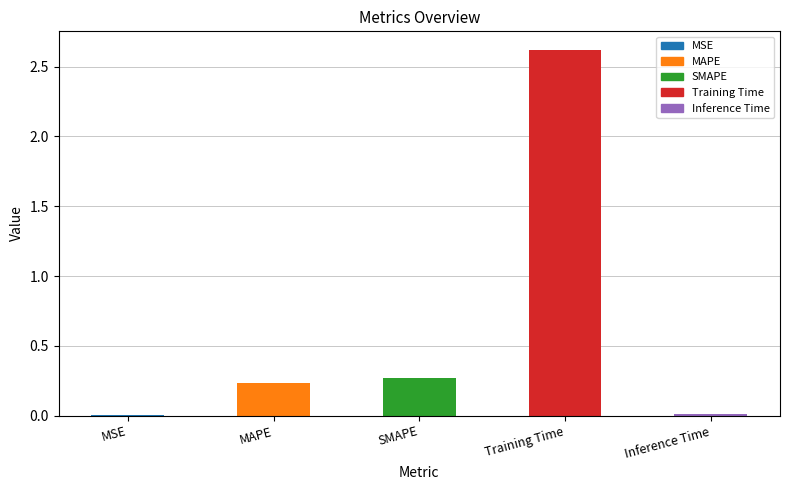

Reading left to right, transcribe all the data shown in this chart.

MSE=0.0	MAPE=0.2	SMAPE=0.3	Training Time=2.6	Inference Time=0.0